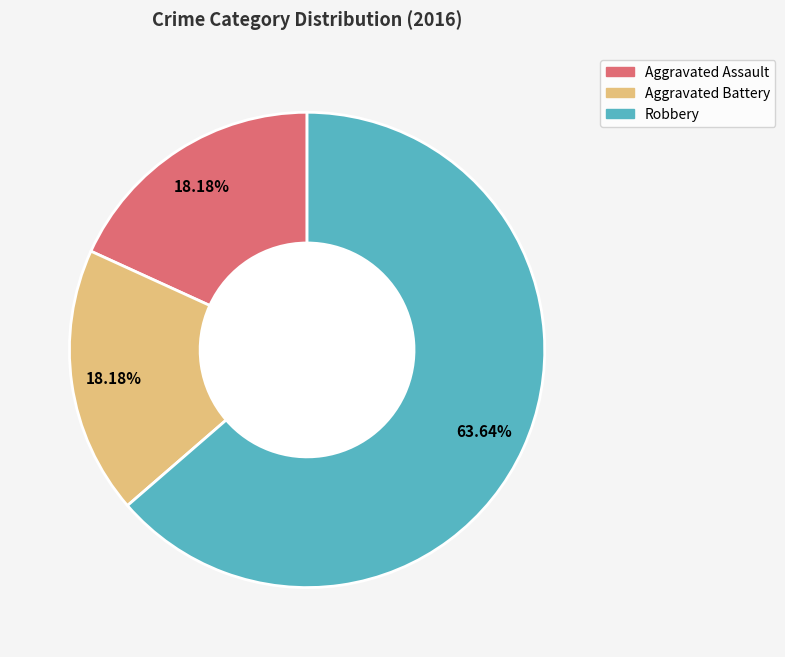

Combined, what portion of the pie is Robbery and Aggravated Assault?

81.8%